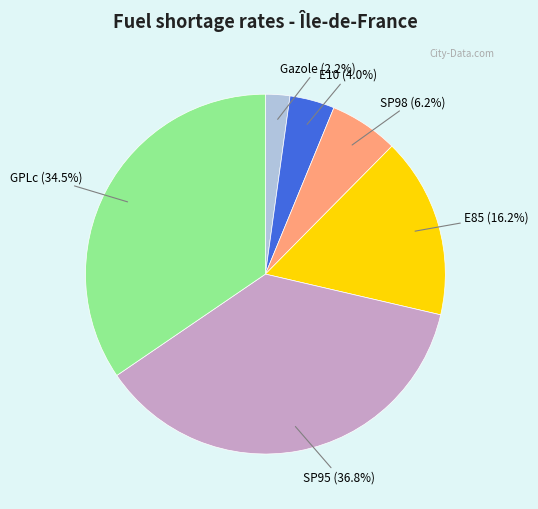

To the nearest percent, what portion does E10 represent?

4%